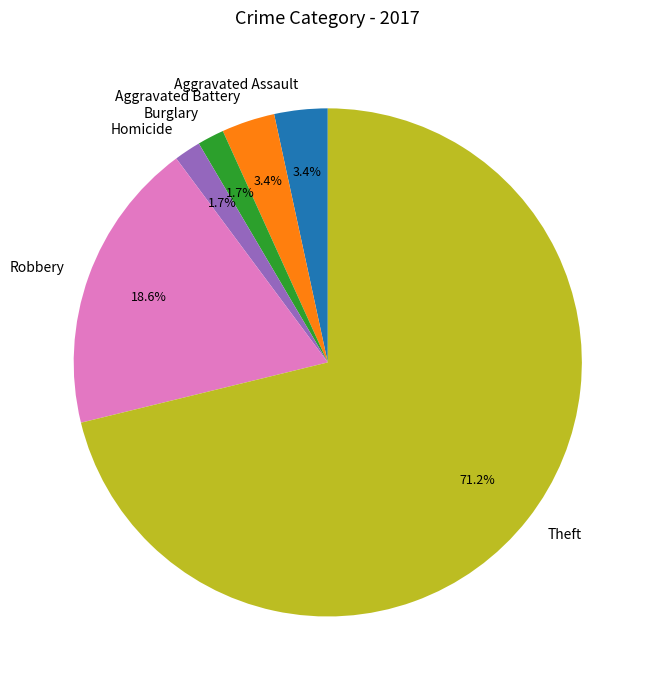

Which slice is the largest?

Theft